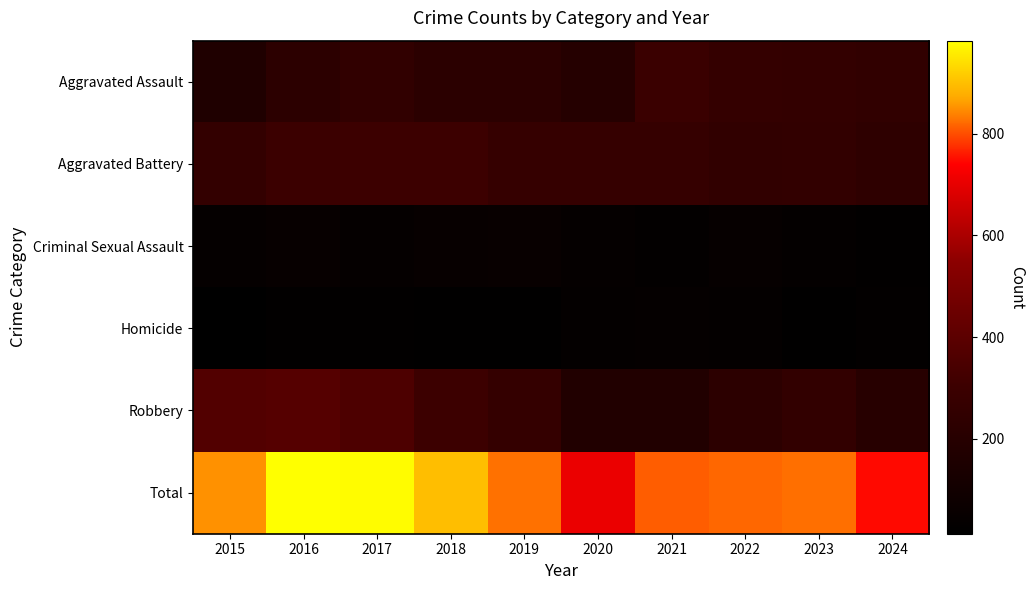

Which series has the largest total across all categories?

Total